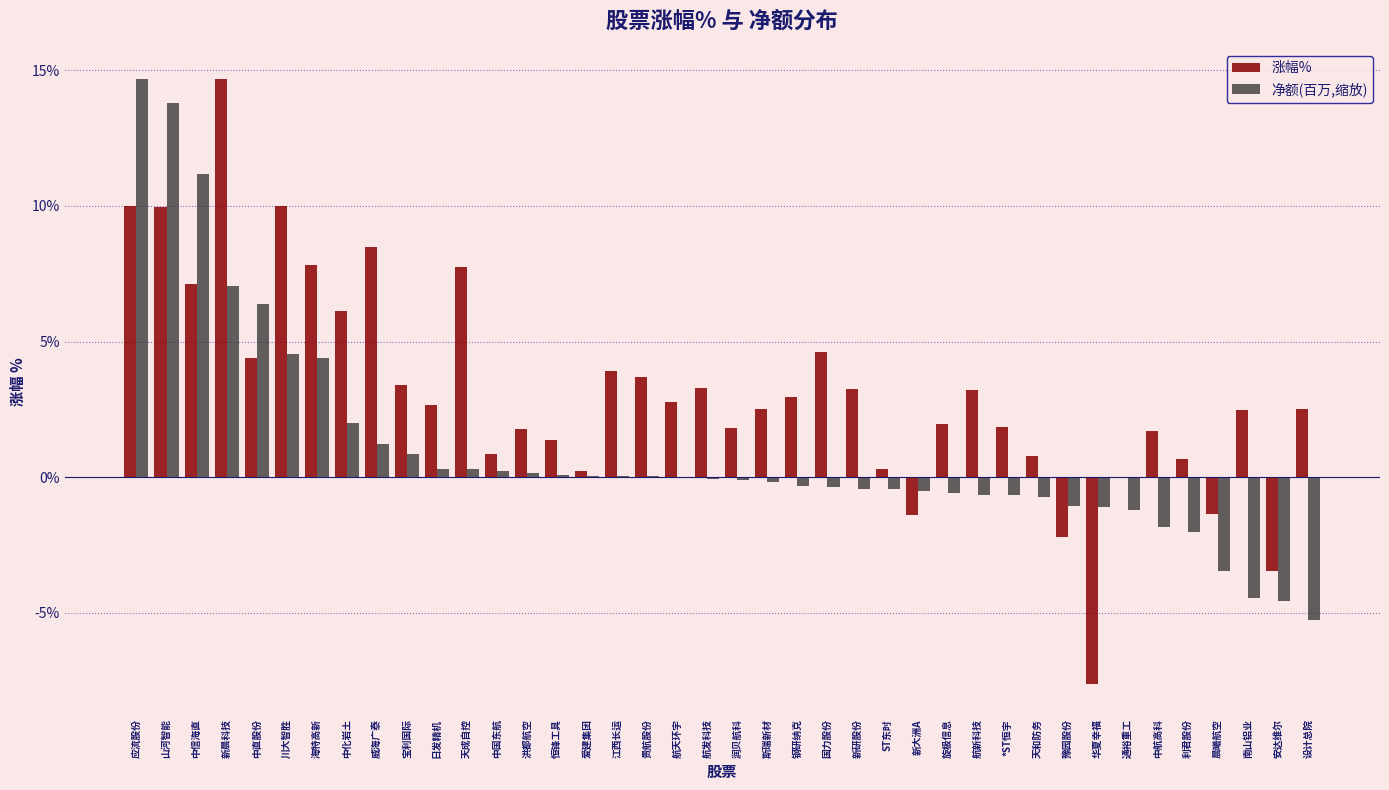

True or false: 涨幅% has a value of 1.4 at 恒锋工具.

True